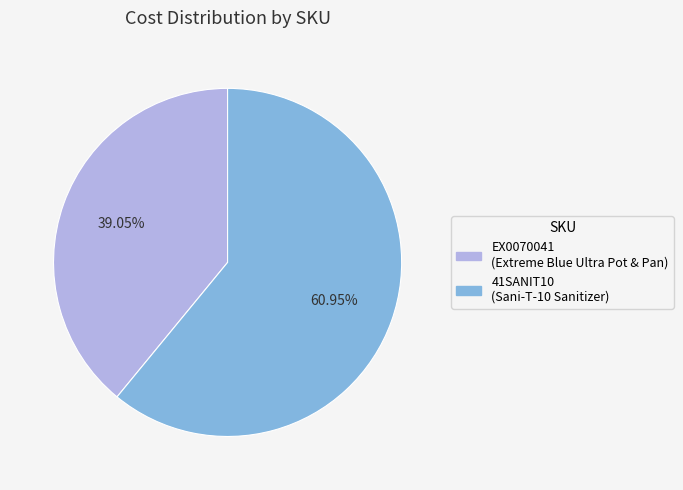

True or false: 41SANIT10 accounts for 61% of the total.

True